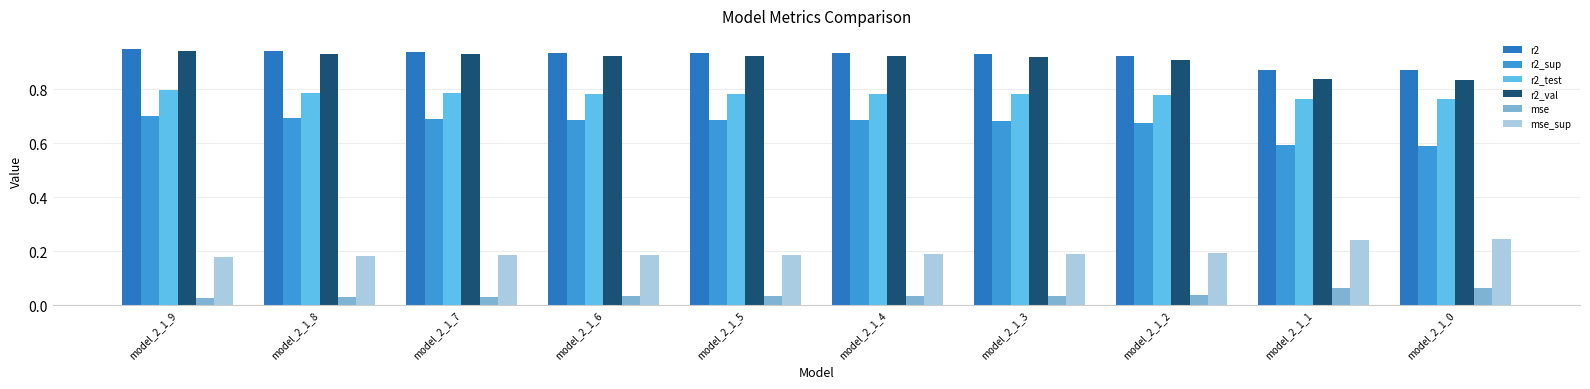

How many series are shown in this chart?

6